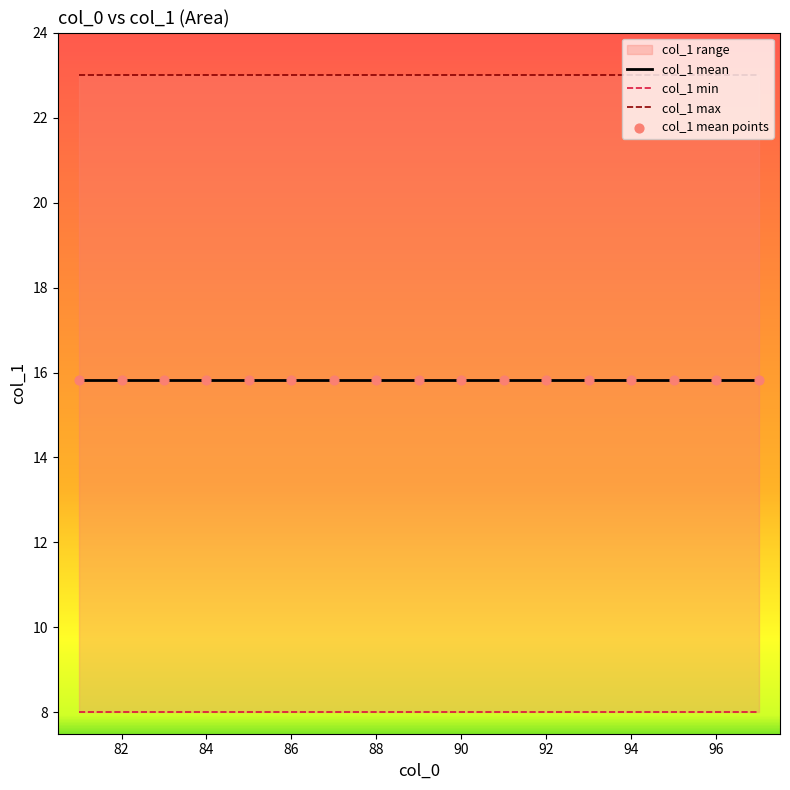

At how many categories does at least one series exceed 12?

17